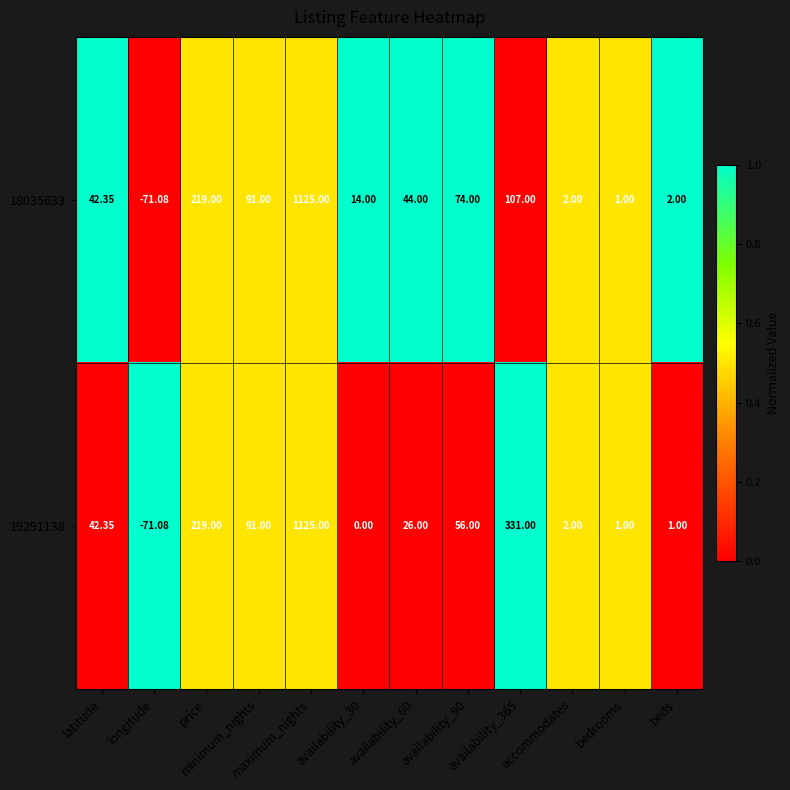

Which series has the largest range (max minus min)?

18035633